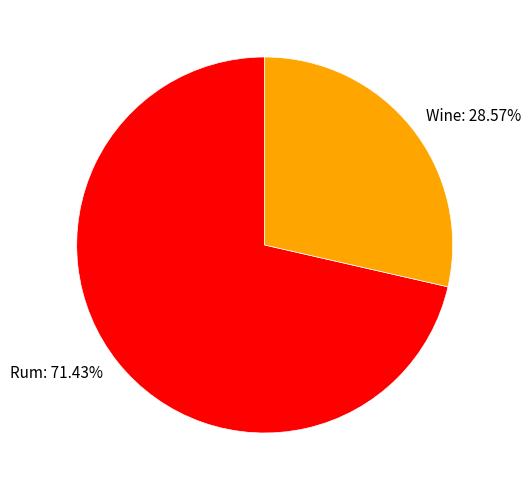

The Rum slice represents 71% of the pie. True or false?

True